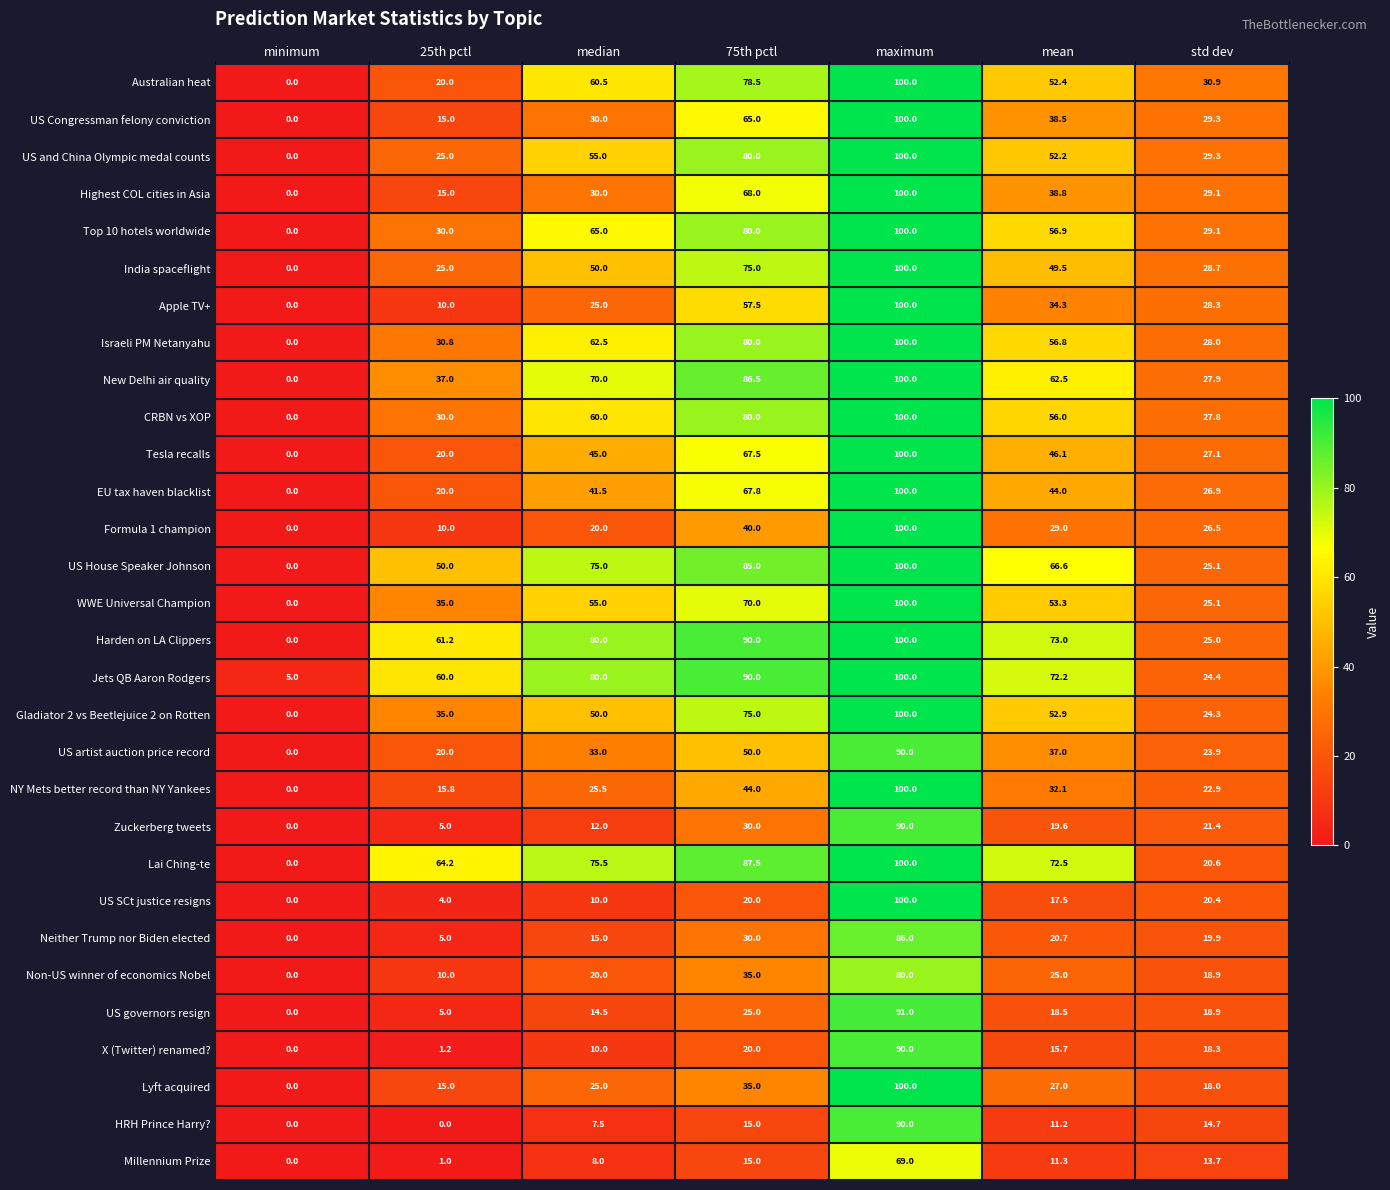

Is it true that Non-US winner of economics Nobel equals 80.0 at maximum?

True